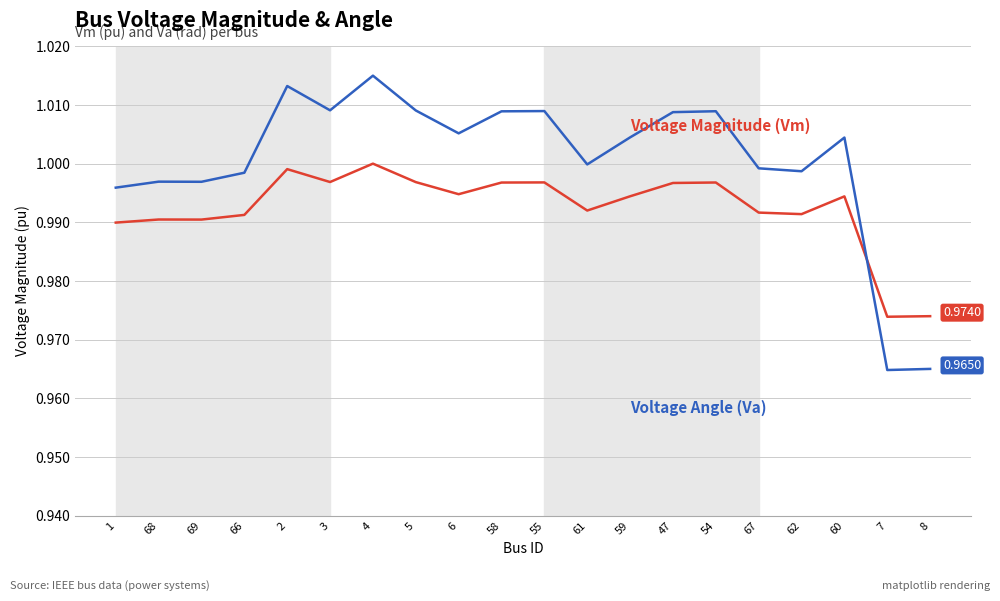

What is the total value across all series at 68?

2.0